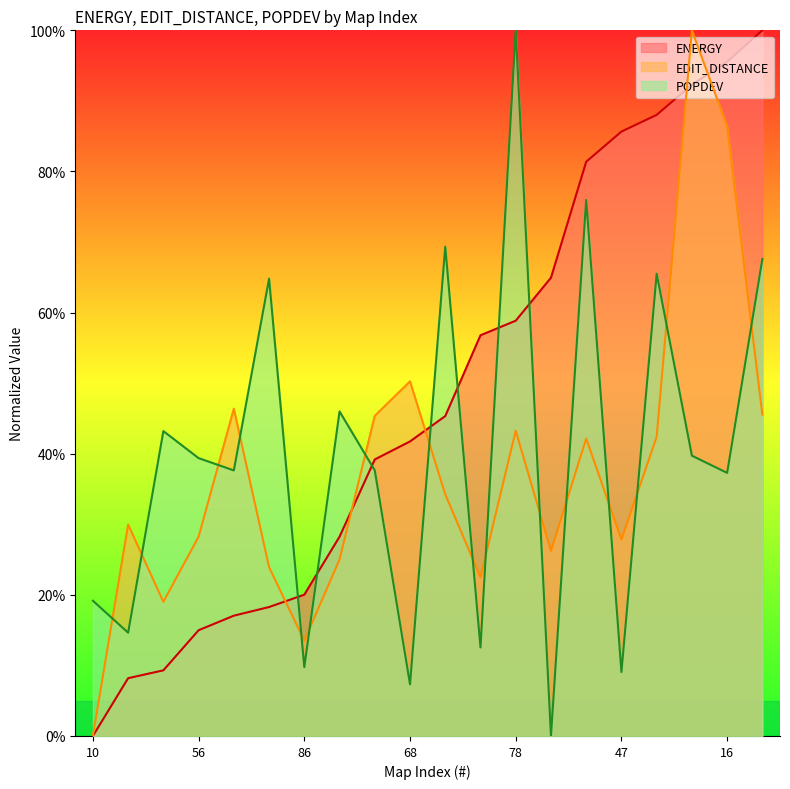

What is the sum of the ENERGY_line values at 15 and 11?

1.4